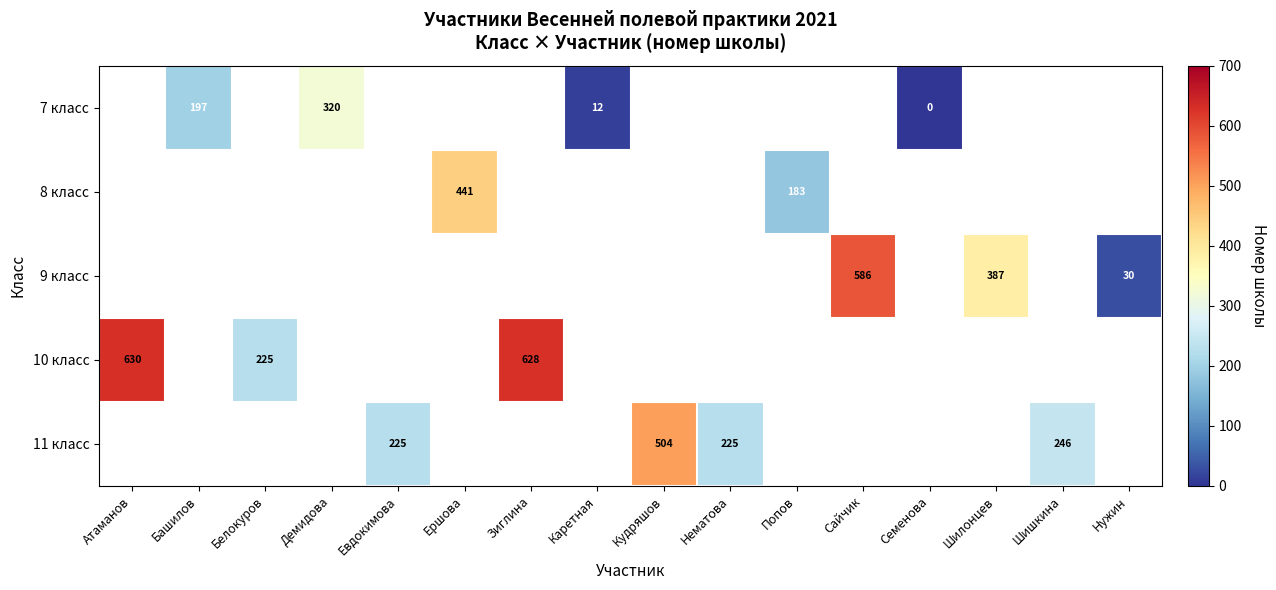

Which has a higher value, Каретная or Демидова?

Демидова